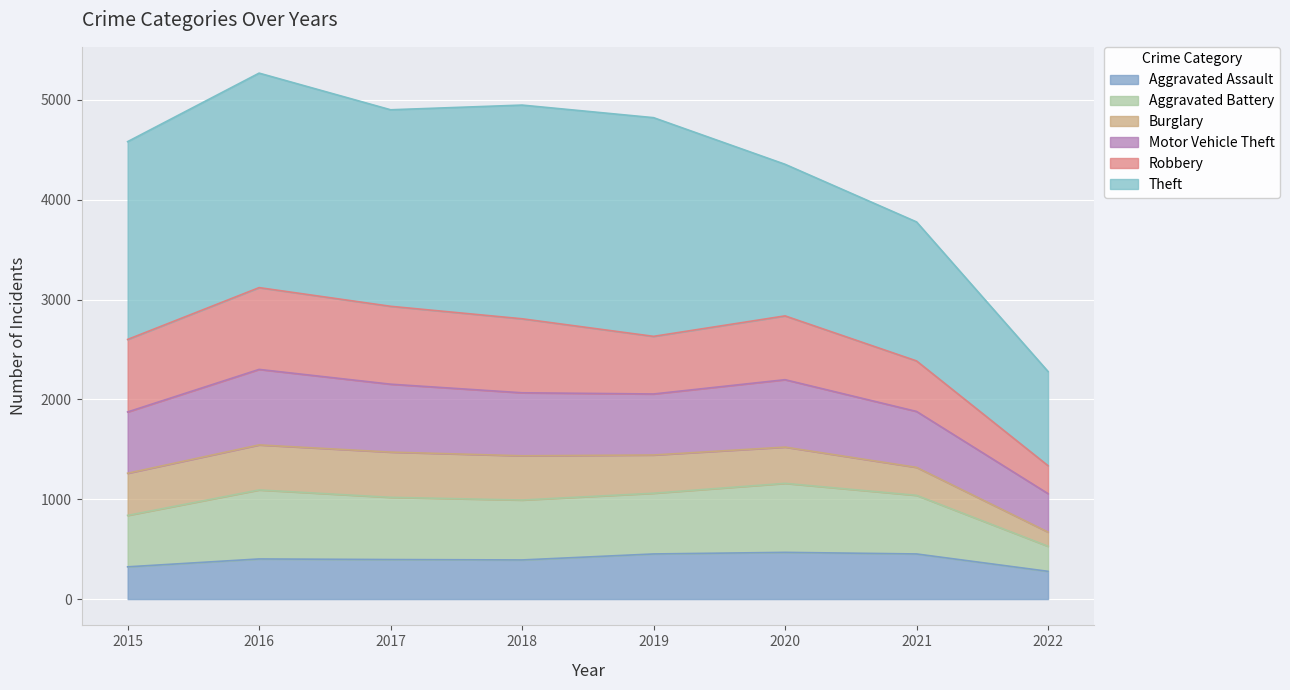

What is the total value across all series at 2016?

5267